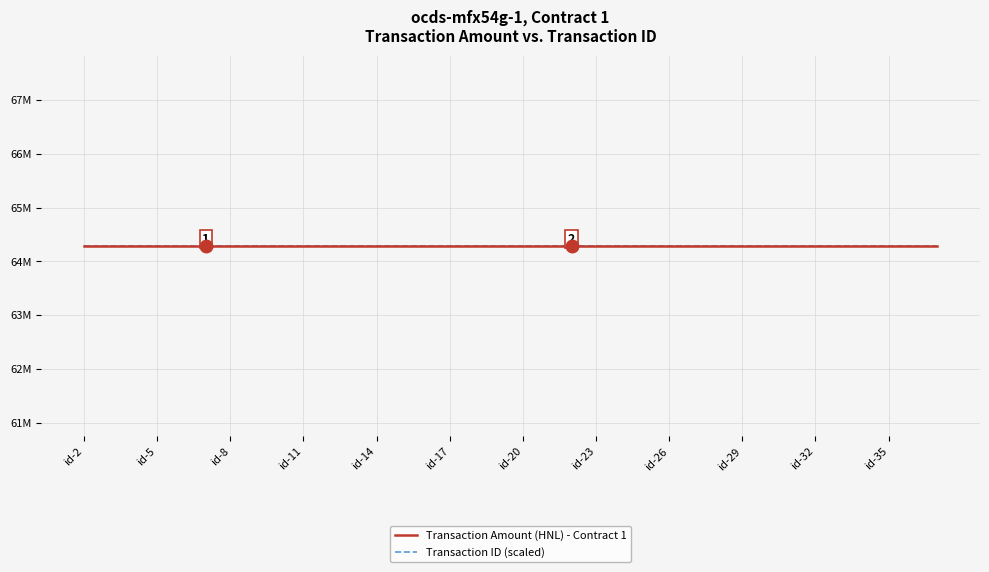

What is the total value across all series at ocds-mfx54g-1-32?

64285645.9